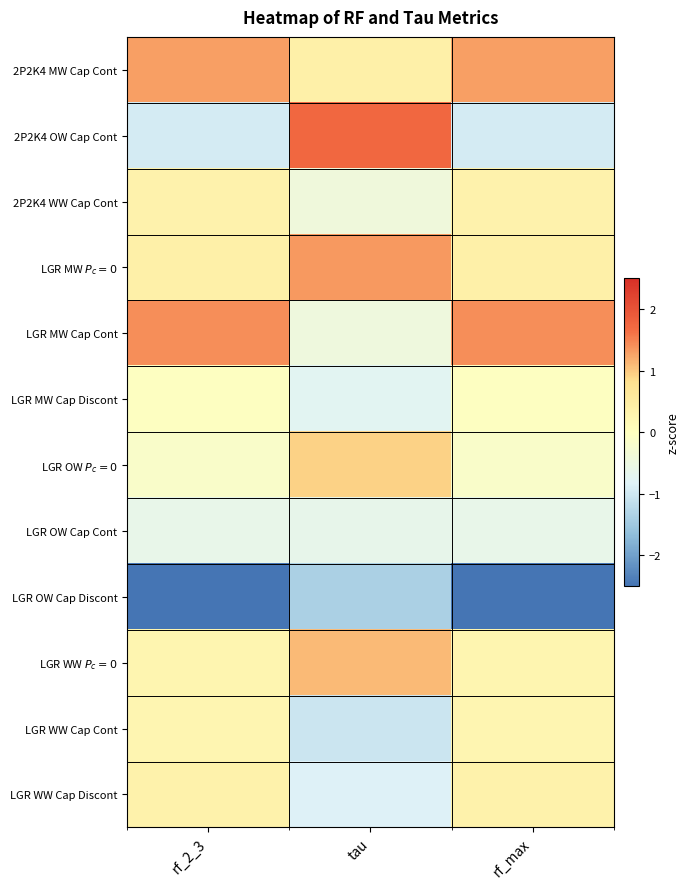

Which has a higher value, rf_2_3 or tau?

rf_2_3